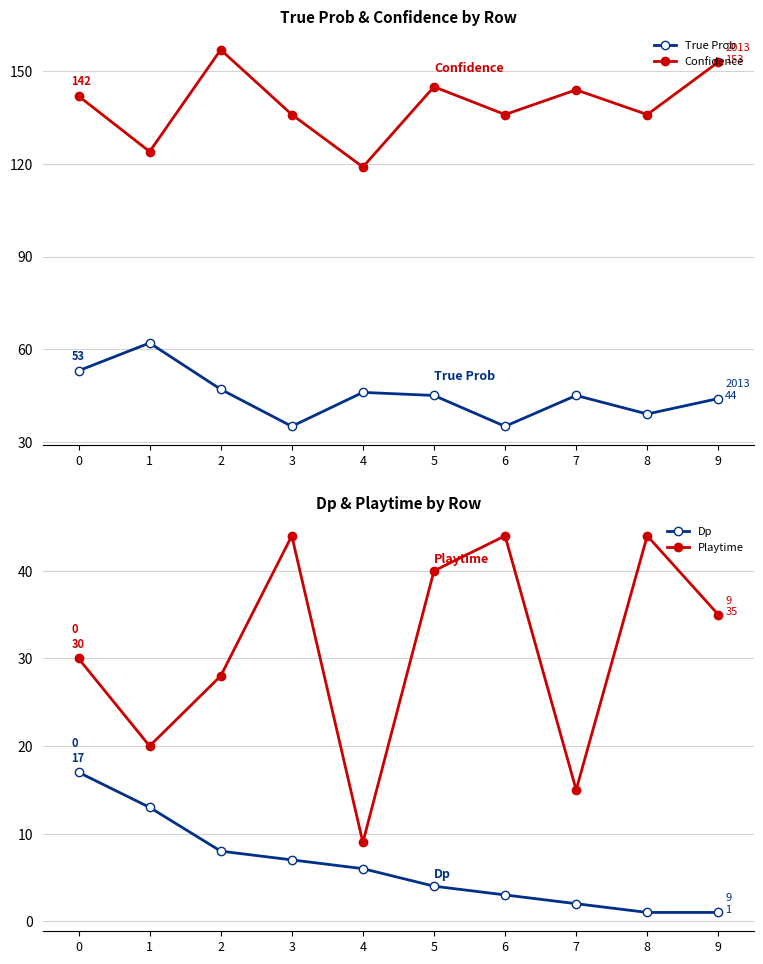

After their last crossing, which series has the higher values: True Prob or Playtime?

True Prob